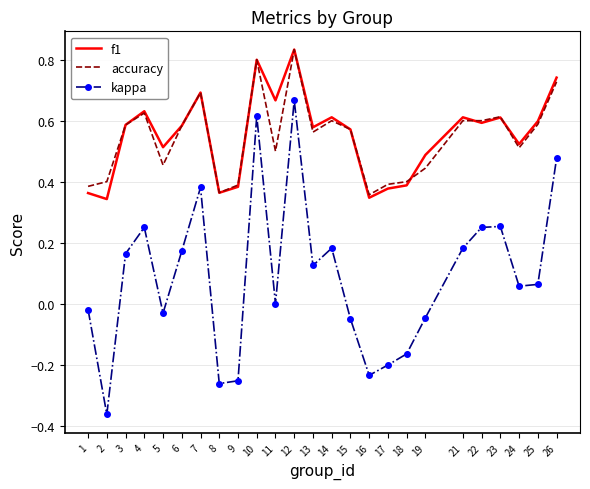

At how many categories does at least one series exceed 0?

25